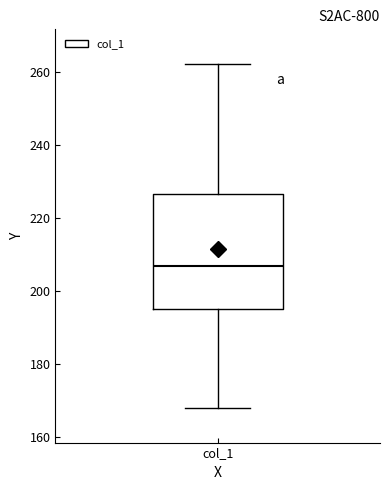

Transcribe this box plot: give where the median line is, the range the box spans, and where the two whiskers end, as read against the y-axis. The values are not printed on the chart, so give them approximately, as read against the axis.

median 206, box 194 to 226, whiskers 168 to 262